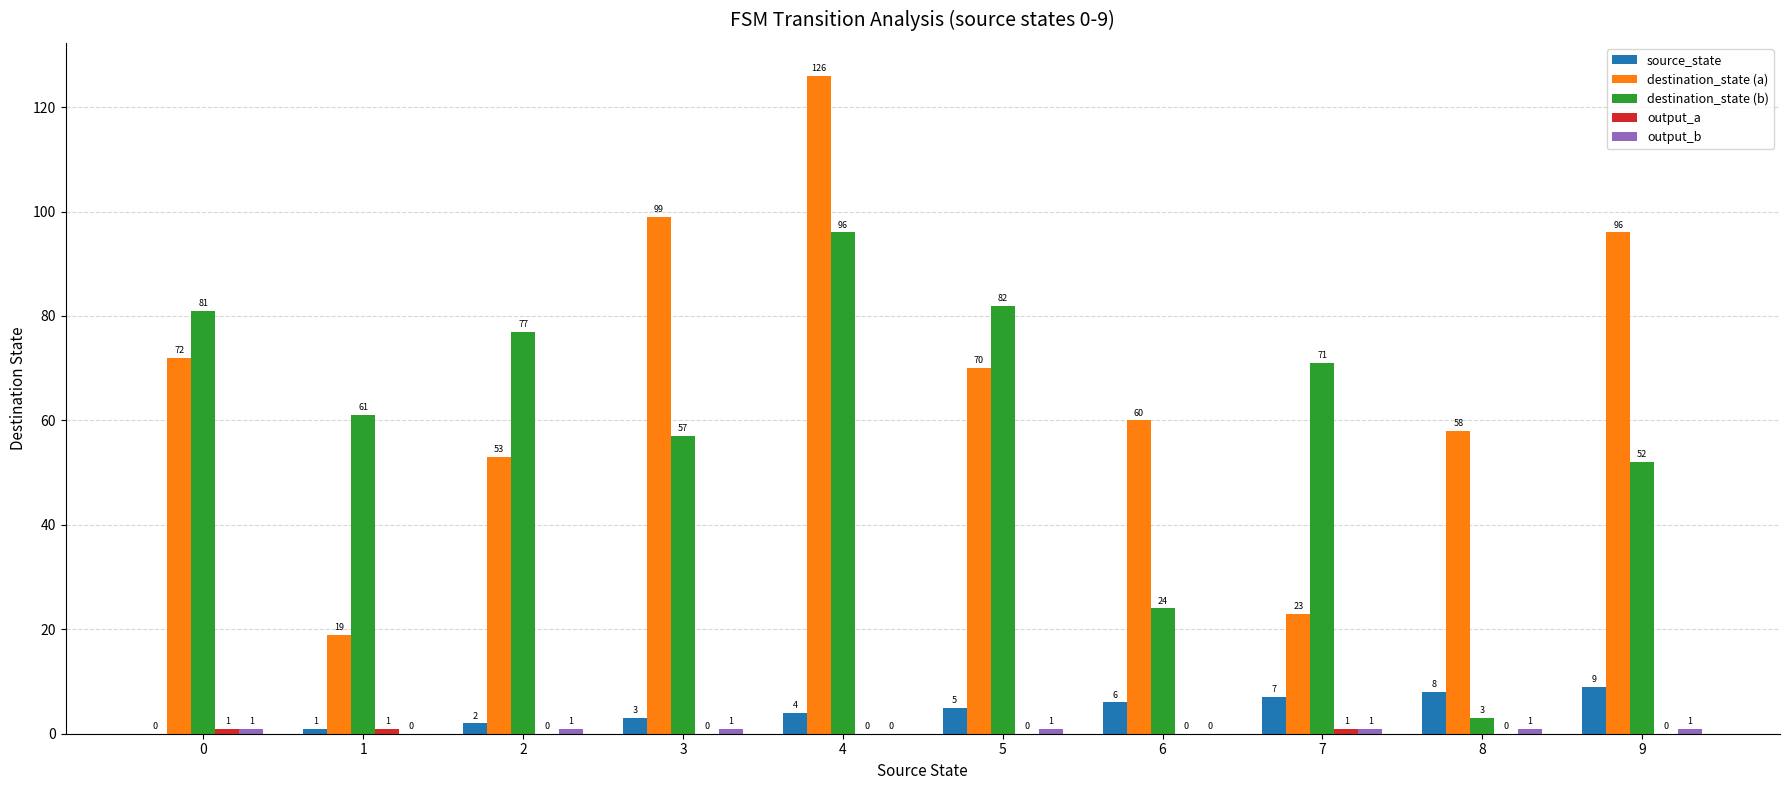

What is the sum of the destination_state (a) values at 4 and 0?

198